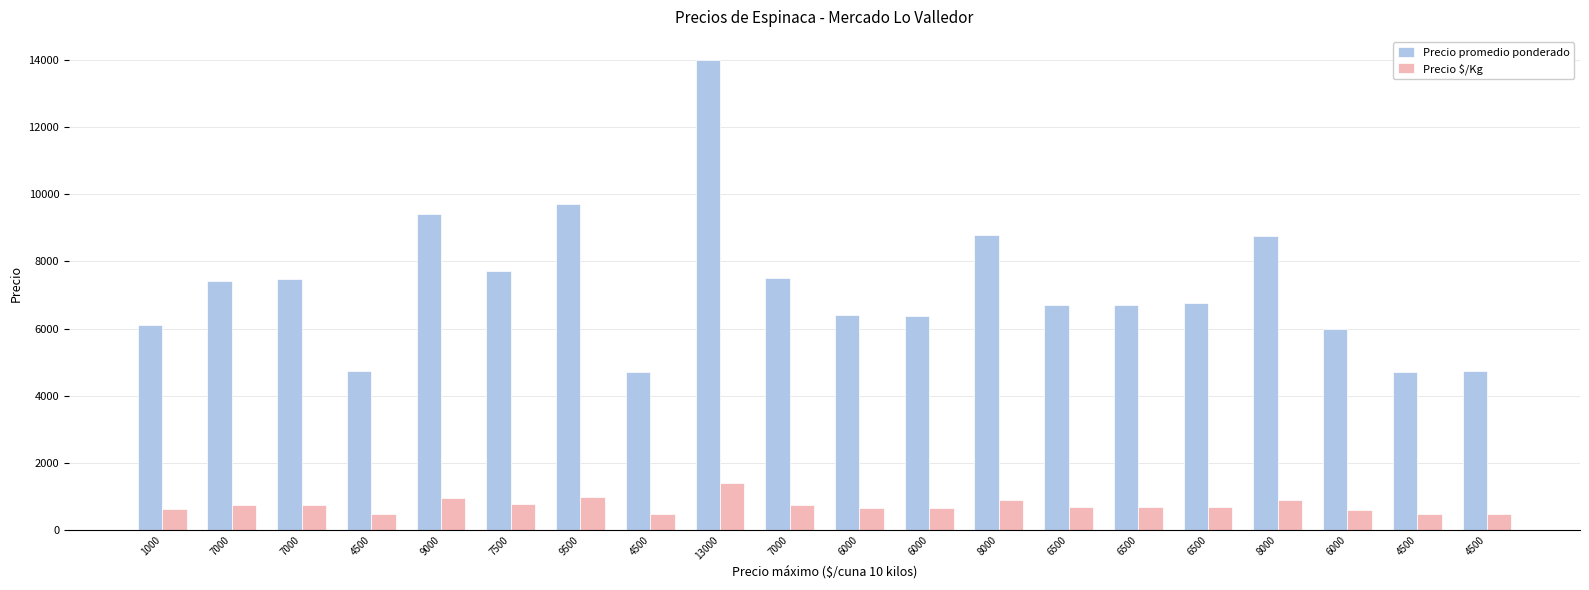

Reading right to left, transcribe all the data shown in this chart.

Precio promedio ponderado: 4718	4705	6000	8750	6771	6708	6698	8800	6375	6405	7500	14000	4707	9721	7707	9431	4724	7471	7405	6107
Precio $/Kg: 472	470	600	875	677	671	670	880	638	640	750	1400	471	972	771	943	472	747	740	611